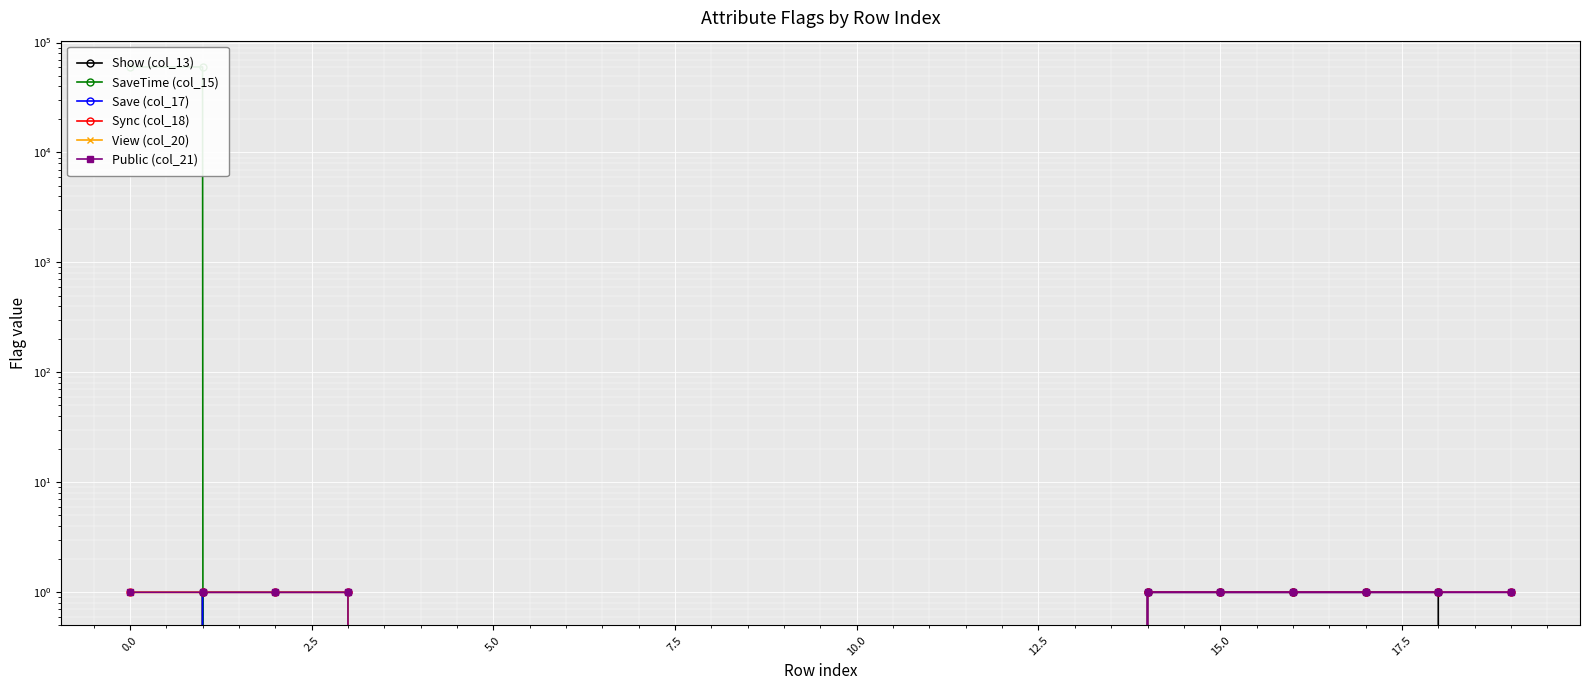

At 7.5, list the series in order from smallest to largest.

Show (col_13), SaveTime (col_15), Save (col_17), Sync (col_18), View (col_20), Public (col_21)